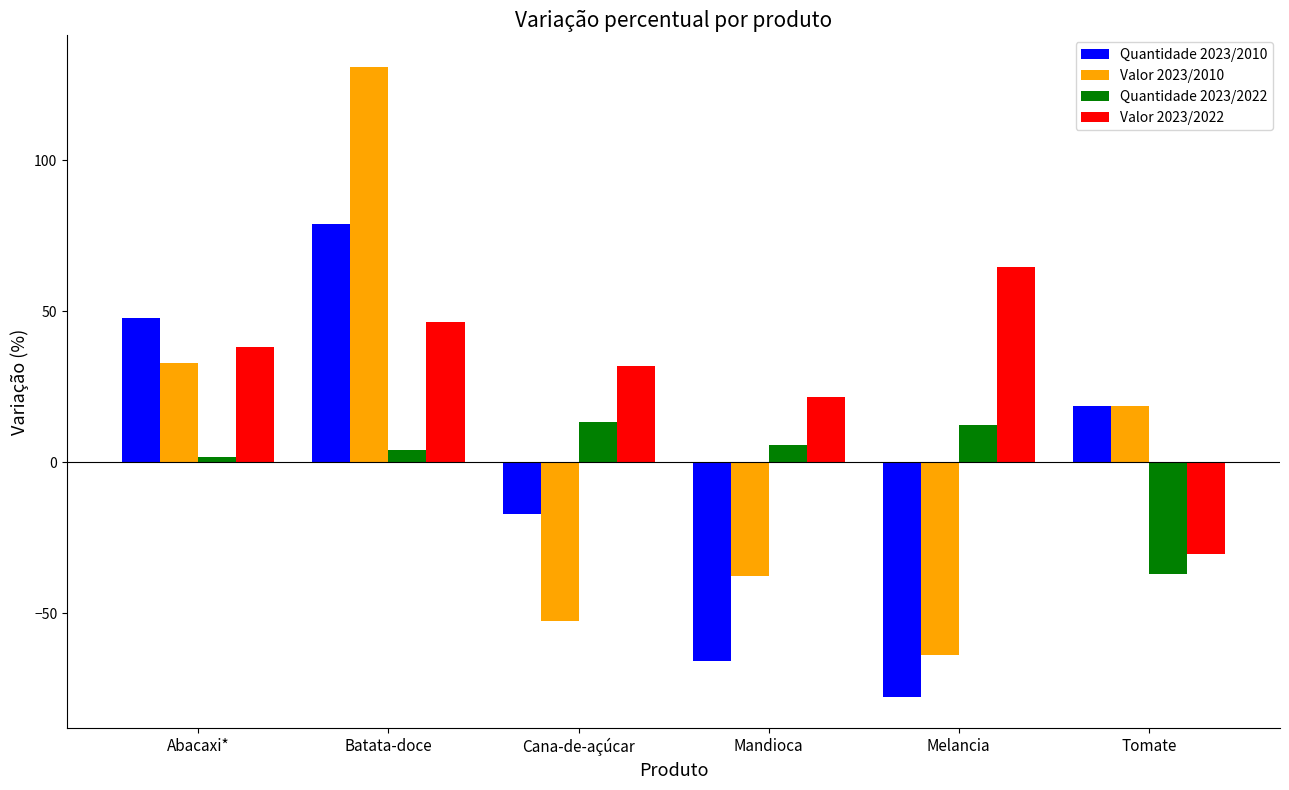

What is the sum of the Valor 2023/2010 values at Batata-doce and Abacaxi*?

164.0